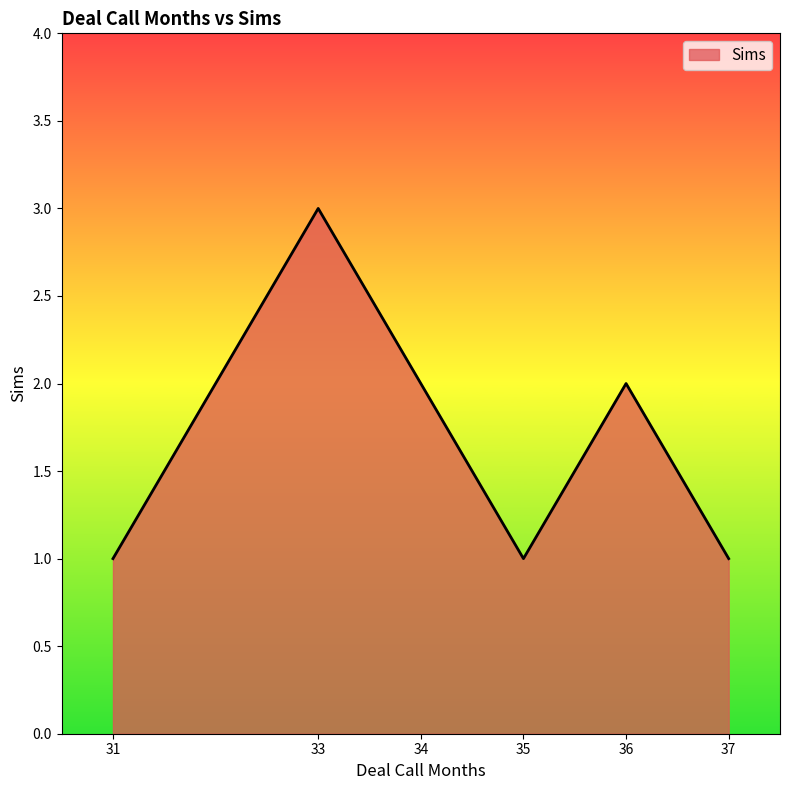

Is it true that the value at 31 is 1?

True